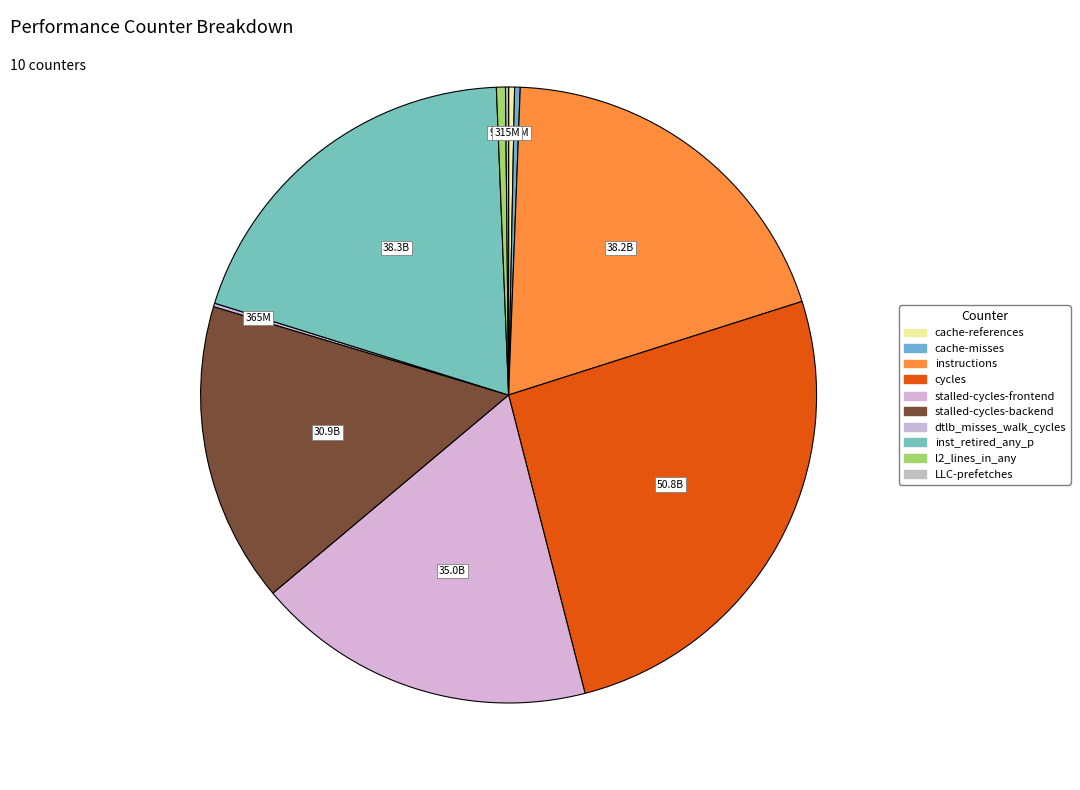

Which slice is the smallest?

LLC-prefetches